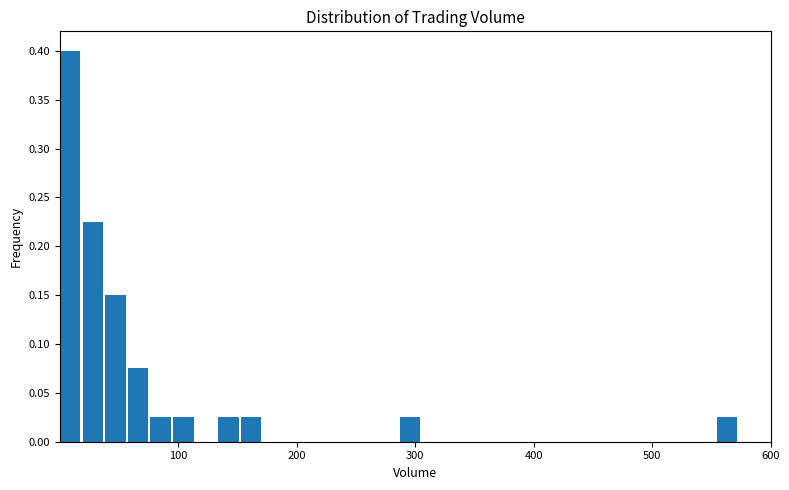

Around what value on the x-axis is the tallest bar? Give the approximate position of its centre, as read against the axis.

10